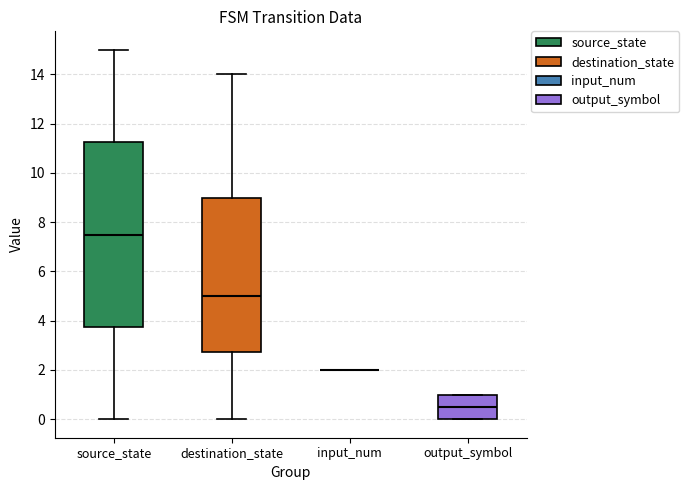

Reading left to right, transcribe this box plot: for each box, give where its median line is, the range the box spans, and where its two whiskers end, as read against the y-axis. The values are not printed on the chart, so give them approximately, as read against the axis.

source_state: median 7.6, box 3.8 to 11.2, whiskers 0.0 to 15.0
destination_state: median 5.0, box 2.8 to 9.0, whiskers 0.0 to 14.0
input_num: box collapsed to a line at 2.0, whiskers 2.0 to 2.0
output_symbol: median 0.6, box 0.0 to 1.0, whiskers 0.0 to 1.0